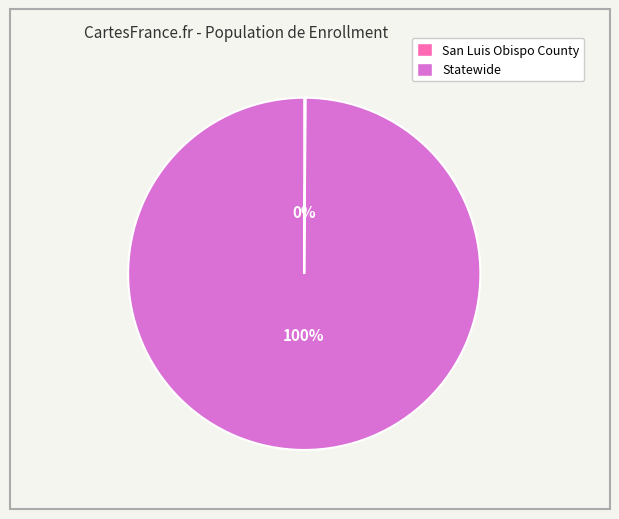

True or false: Statewide accounts for 100% of the total.

True